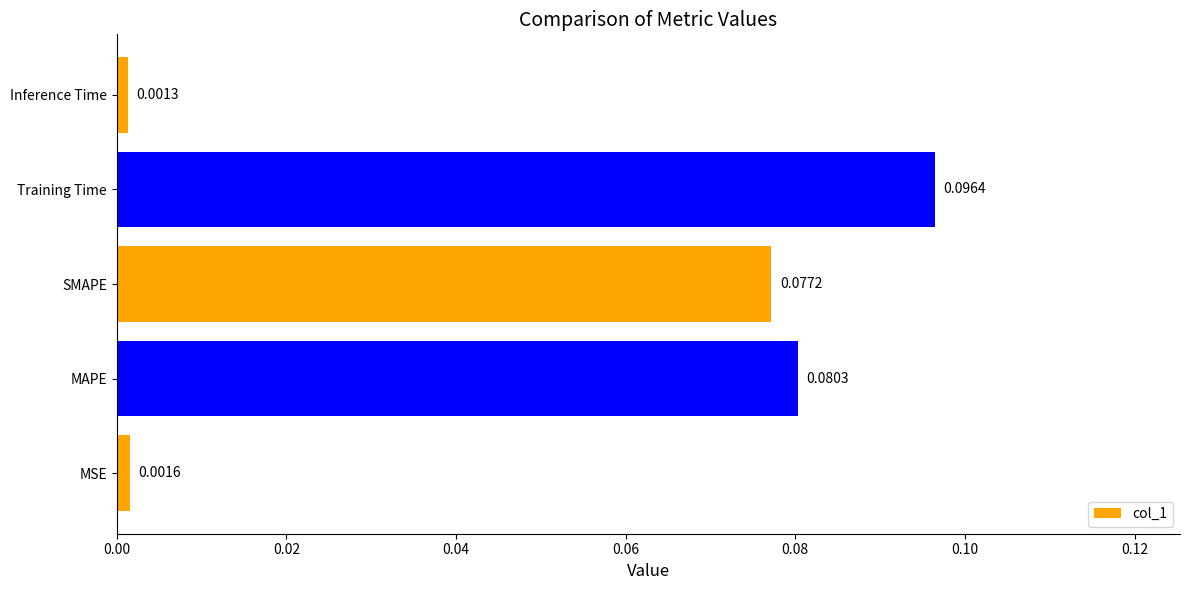

Which has a higher value, MSE or MAPE?

MAPE